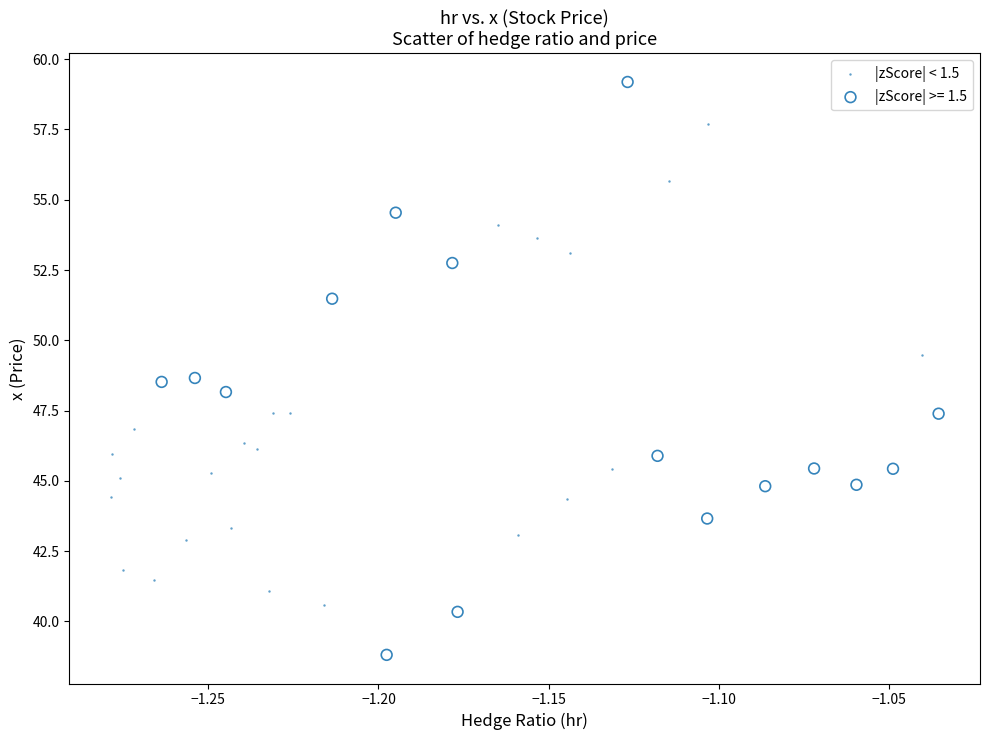

Which series contains the lowest Y value?

|zScore| >= 1.5